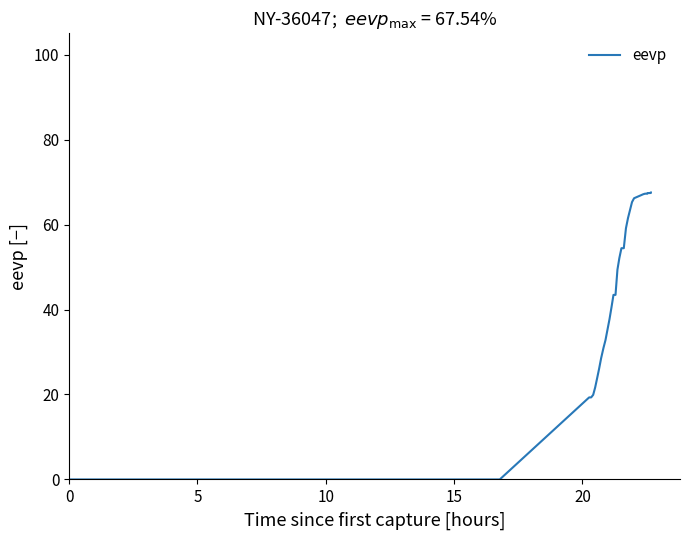

What is the difference between the maximum and minimum values?

67.5